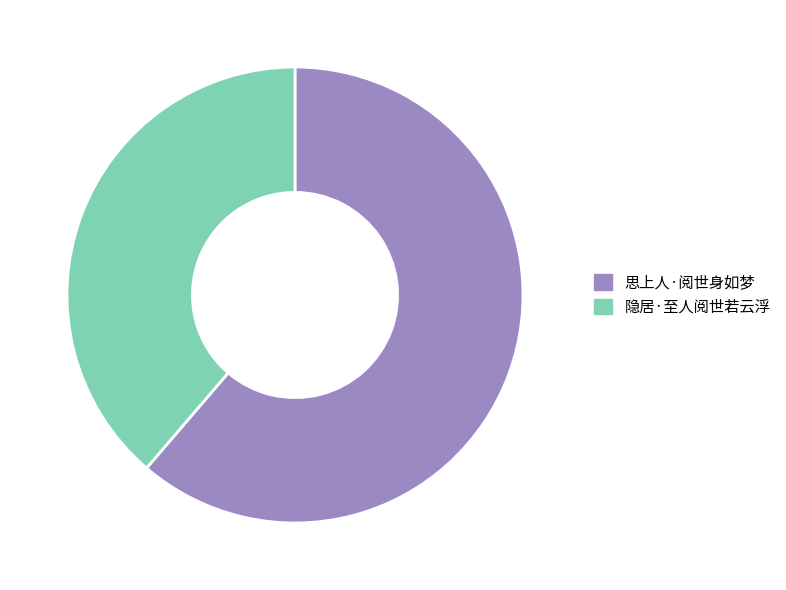

The 隐居·至人阅世若云浮 slice represents 25% of the pie. True or false?

False